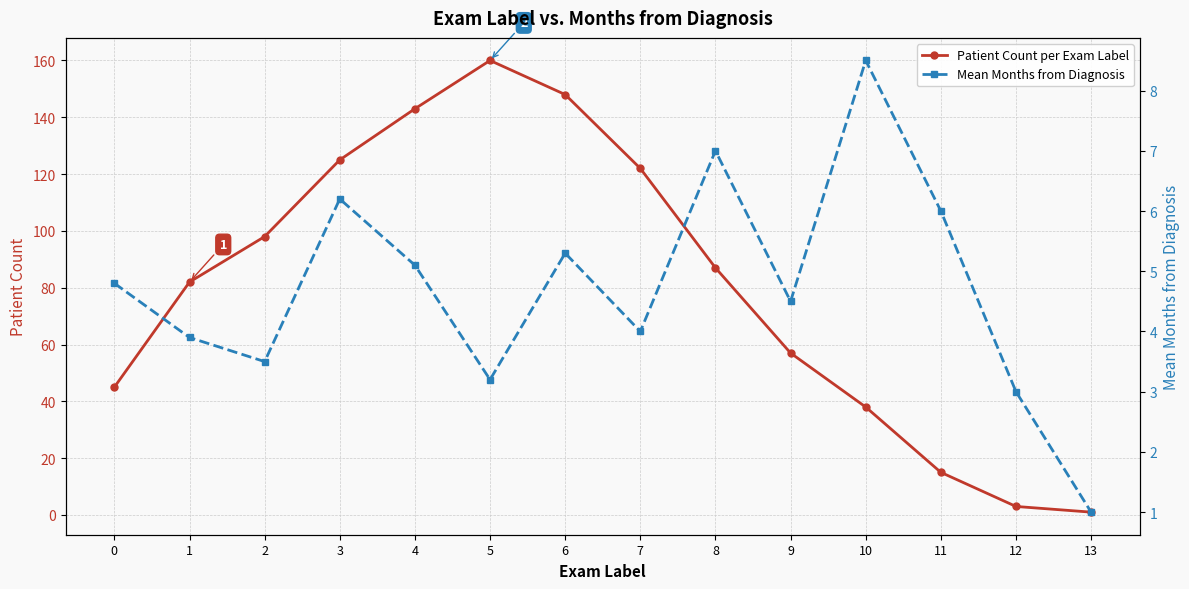

Which series has the widest spread of values?

Patient Count per Exam Label